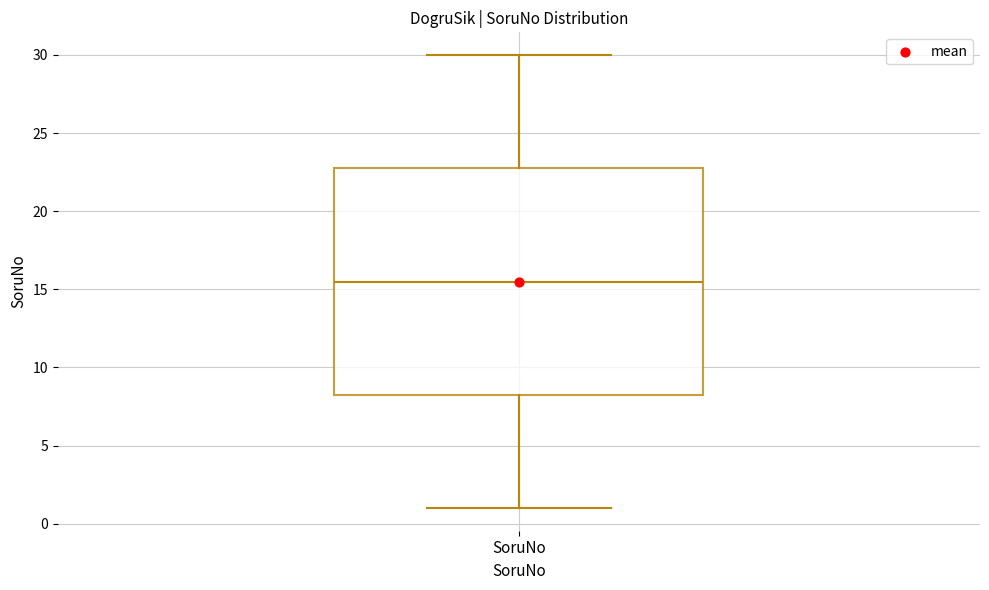

Read this box plot against the y-axis: the position of the median line, the range covered by the box, and the ends of both whiskers. The values are not printed on the chart, so give them approximately, as read against the axis.

median 15.5, box 8.5 to 23.0, whiskers 1.0 to 30.0